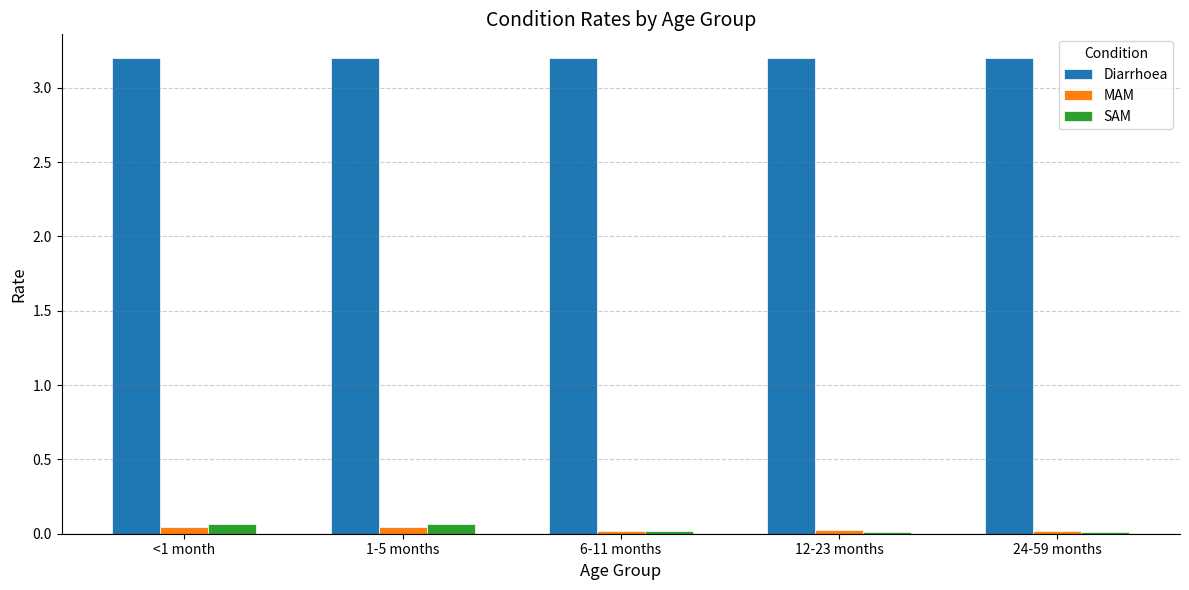

What is the maximum value for Diarrhoea?

3.2